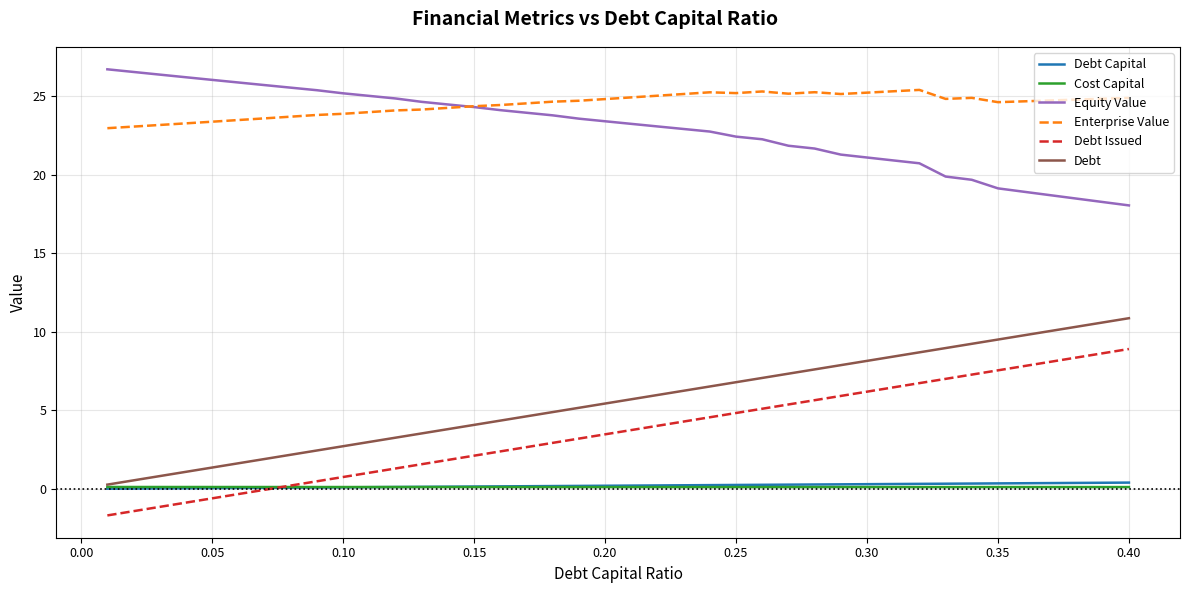

Count the number of categories in the chart.

40